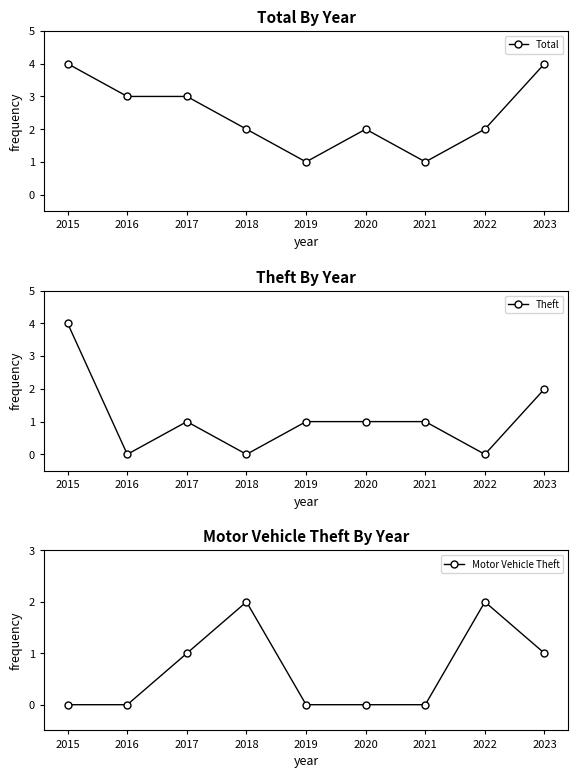

What is the spread (max minus min) of values at 2015?

4